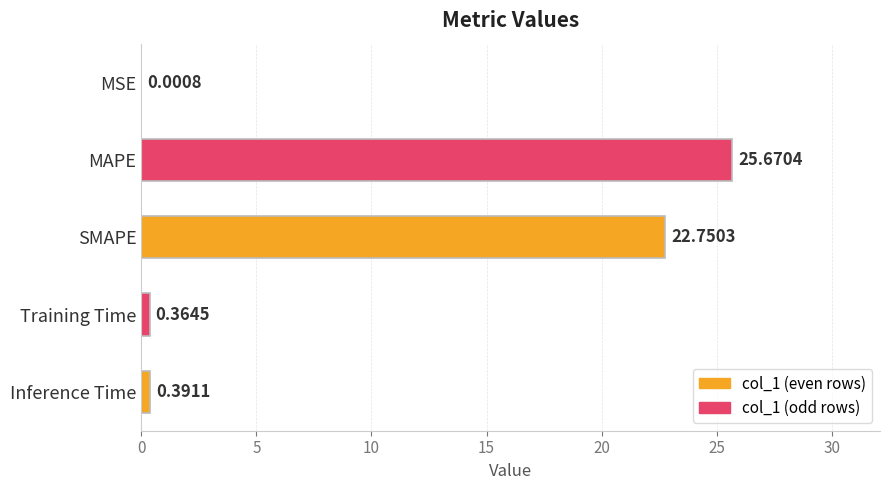

Where is the data nearest to the value 12?

SMAPE